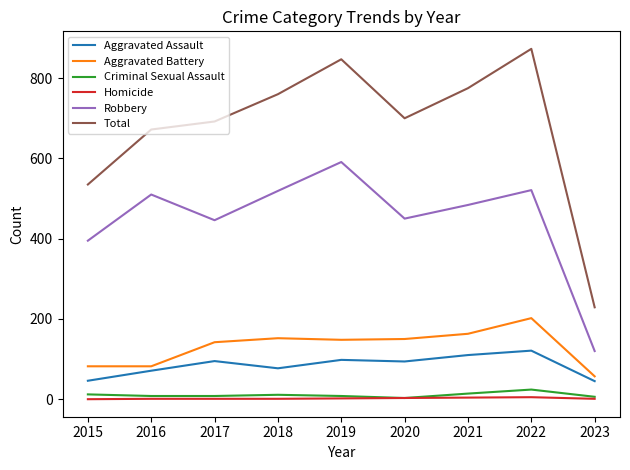

What is the sum of all Criminal Sexual Assault values?

94